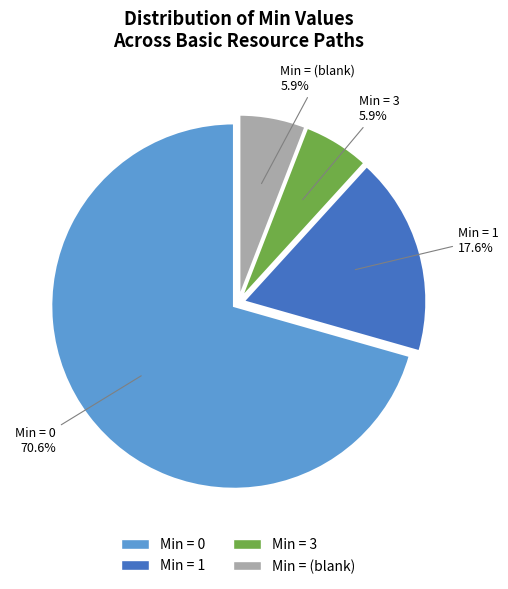

Count the number of slices in the pie.

4